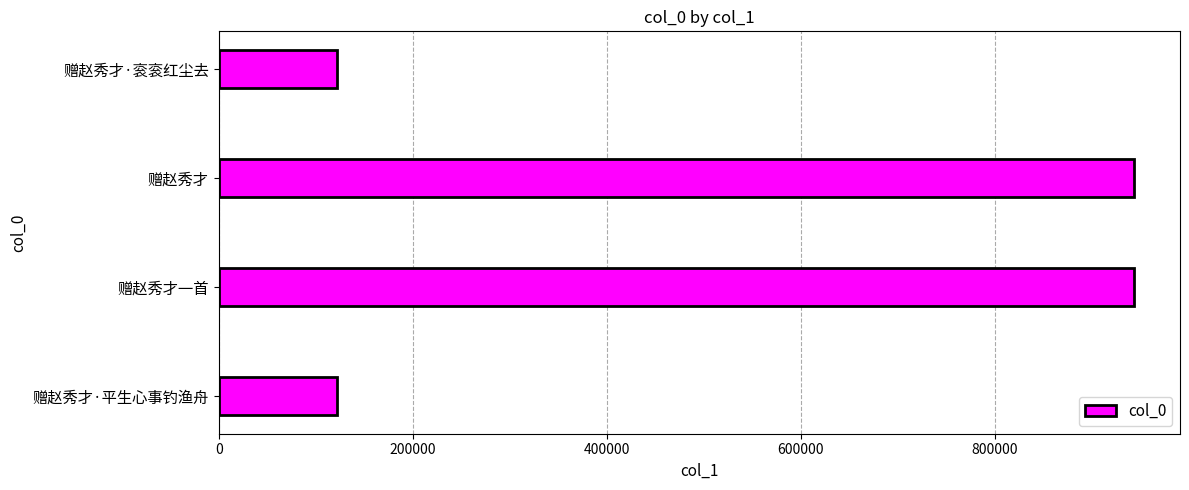

What is the change in value from 赠赵秀才一首 to 赠赵秀才·衮衮红尘去?

-821908